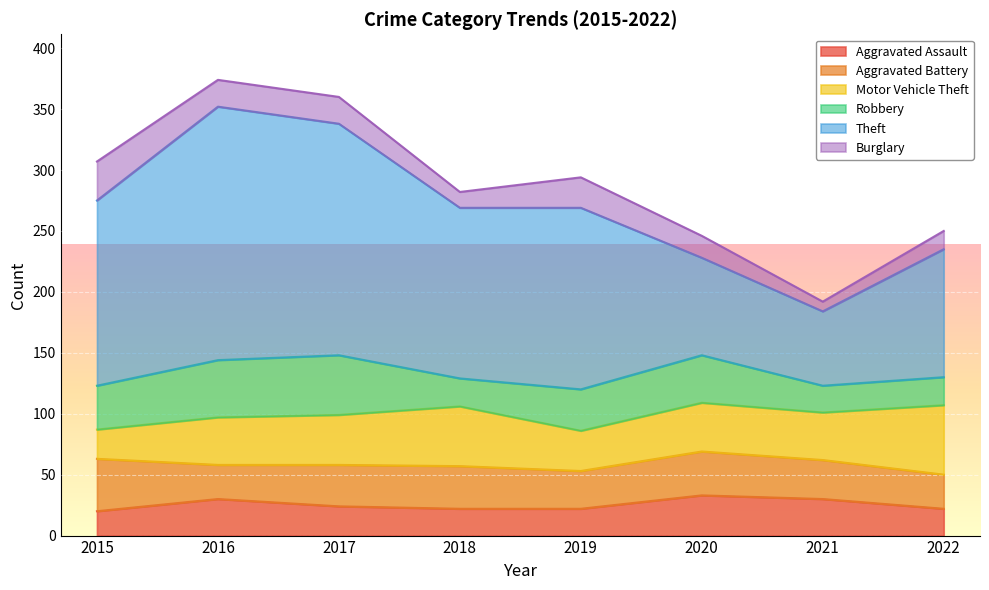

What is the sum of the Theft values at 2016 and 2021?

269